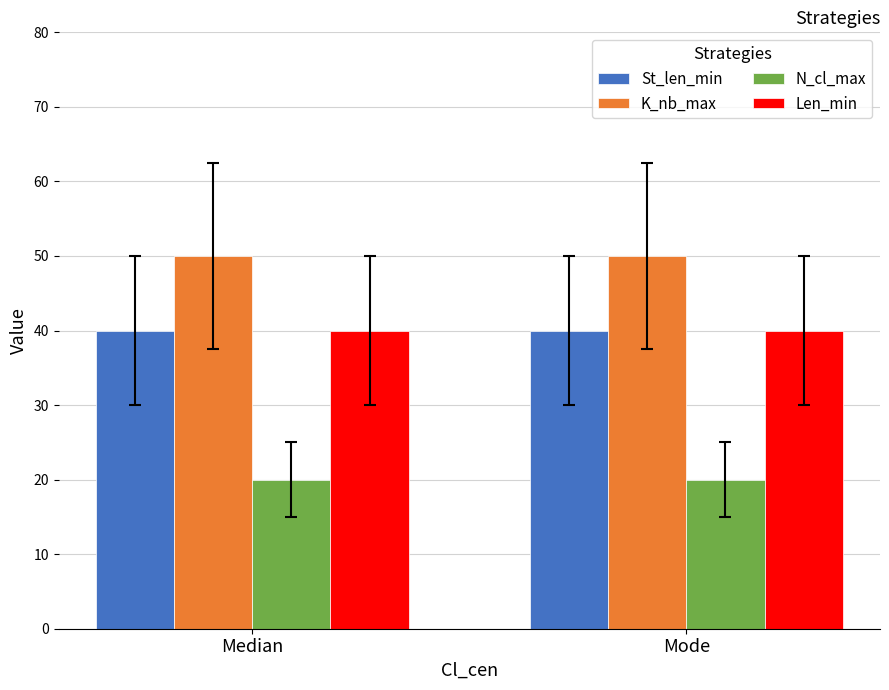

How many bars are there in each group?

4